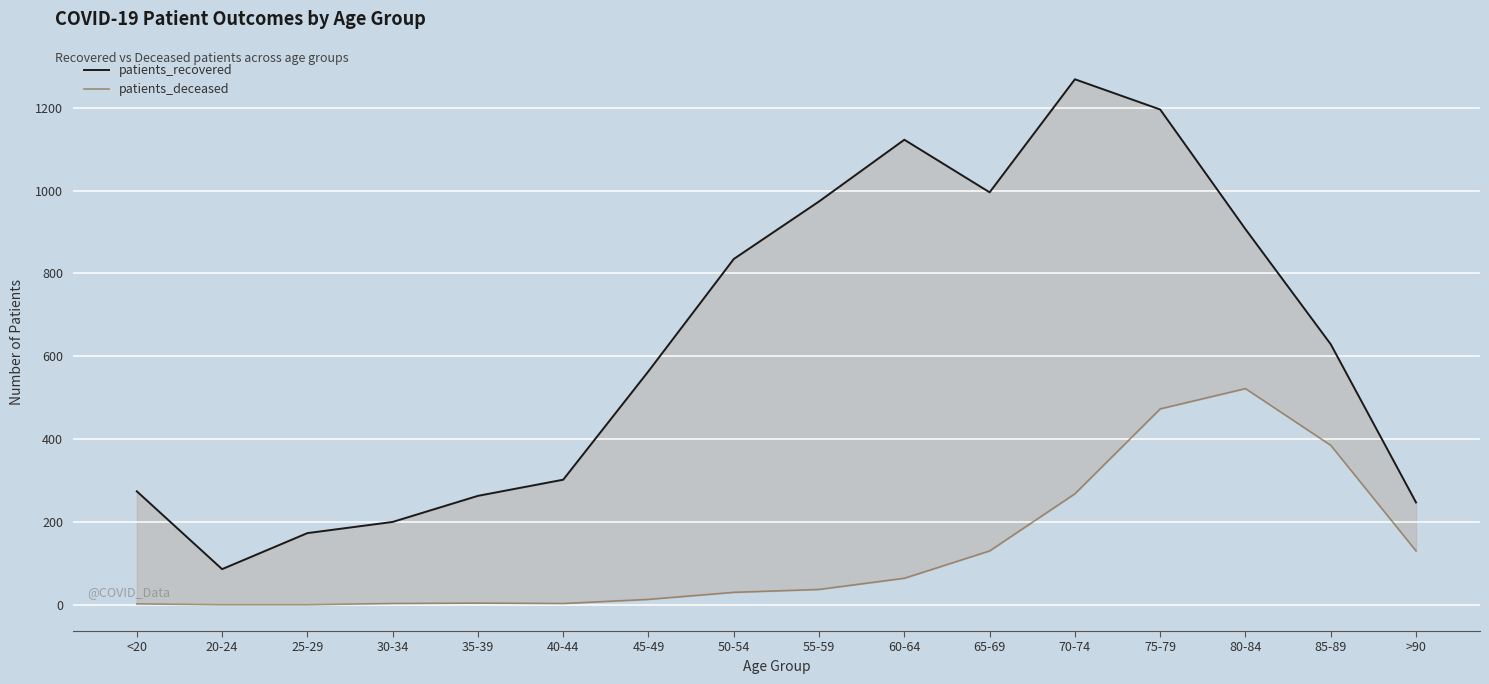

At which label does patients_recovered first exceed 629?

50-54